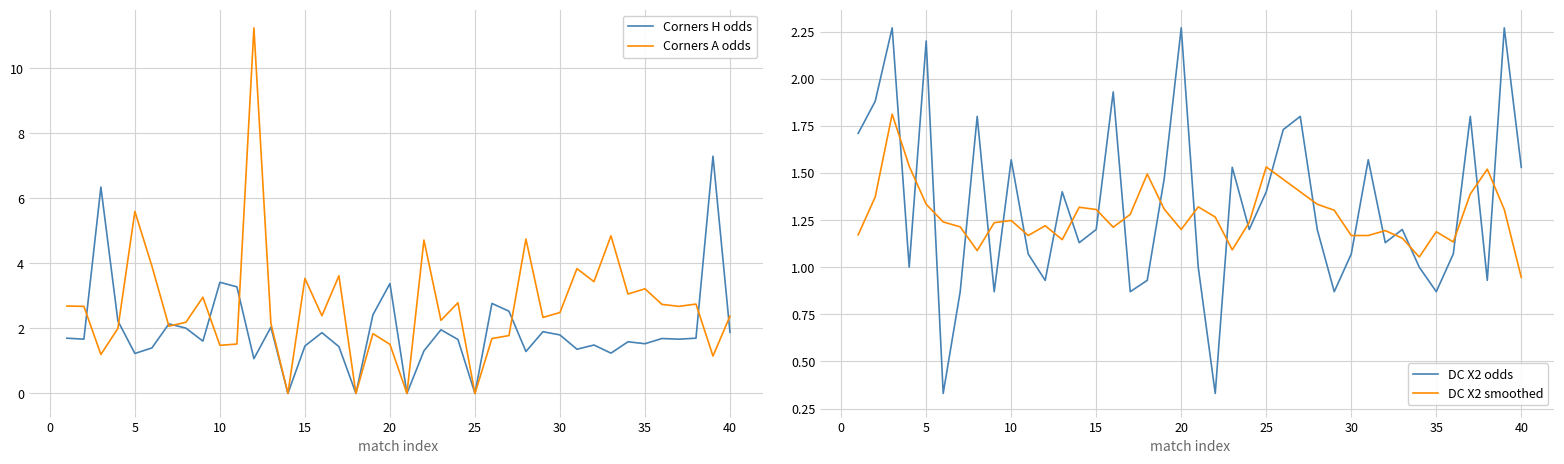

How many lines are shown in the chart?

4